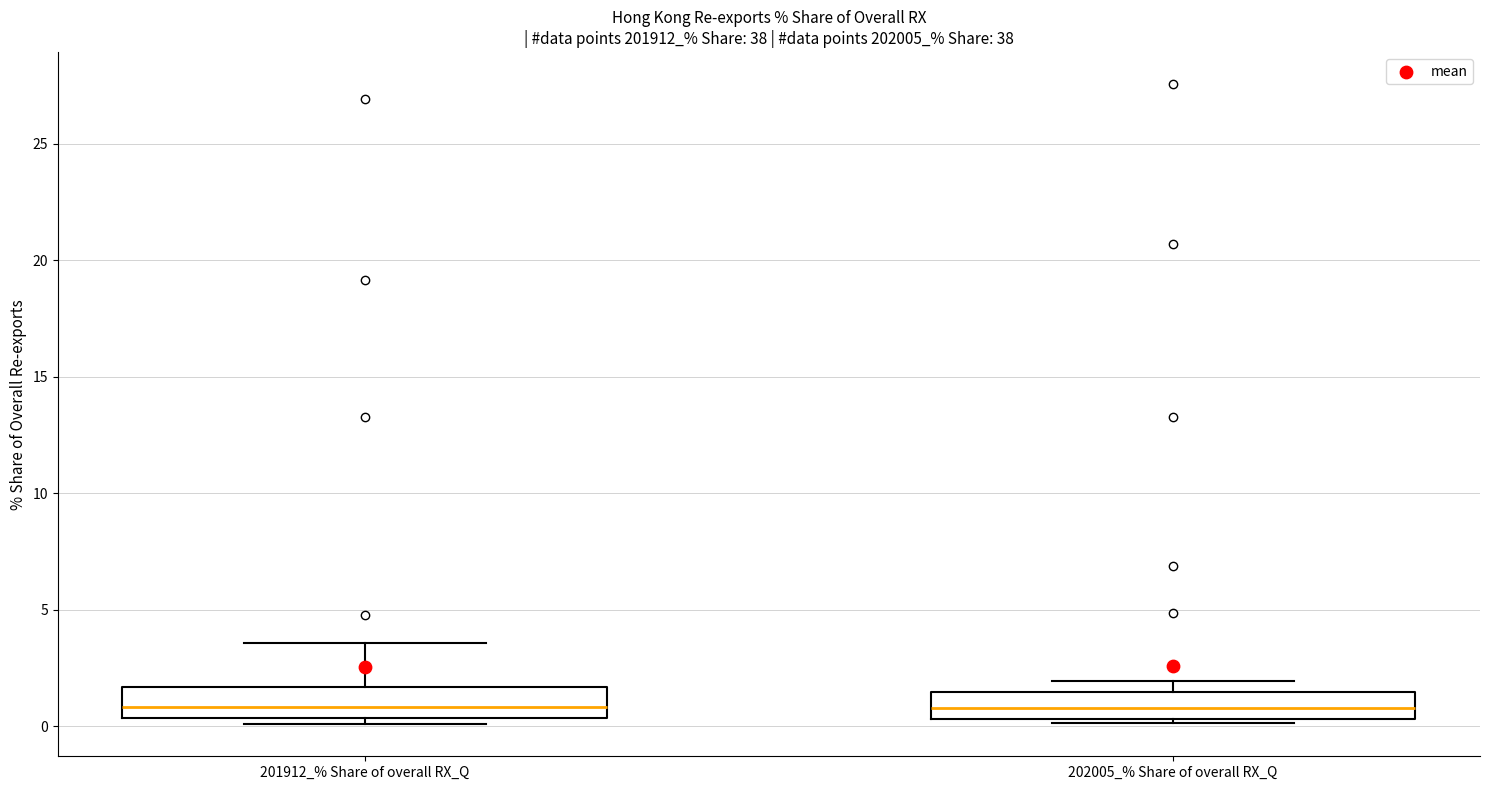

Reading left to right, transcribe this box plot: for each box, give where its median line is, the range the box spans, and where its two whiskers end, as read against the y-axis. The values are not printed on the chart, so give them approximately, as read against the axis.

201912_% Share of overall RX_Q: median 1.0, box 0.5 to 1.5, whiskers 0.0 to 3.5
202005_% Share of overall RX_Q: median 1.0, box 0.5 to 1.5, whiskers 0.0 to 2.0